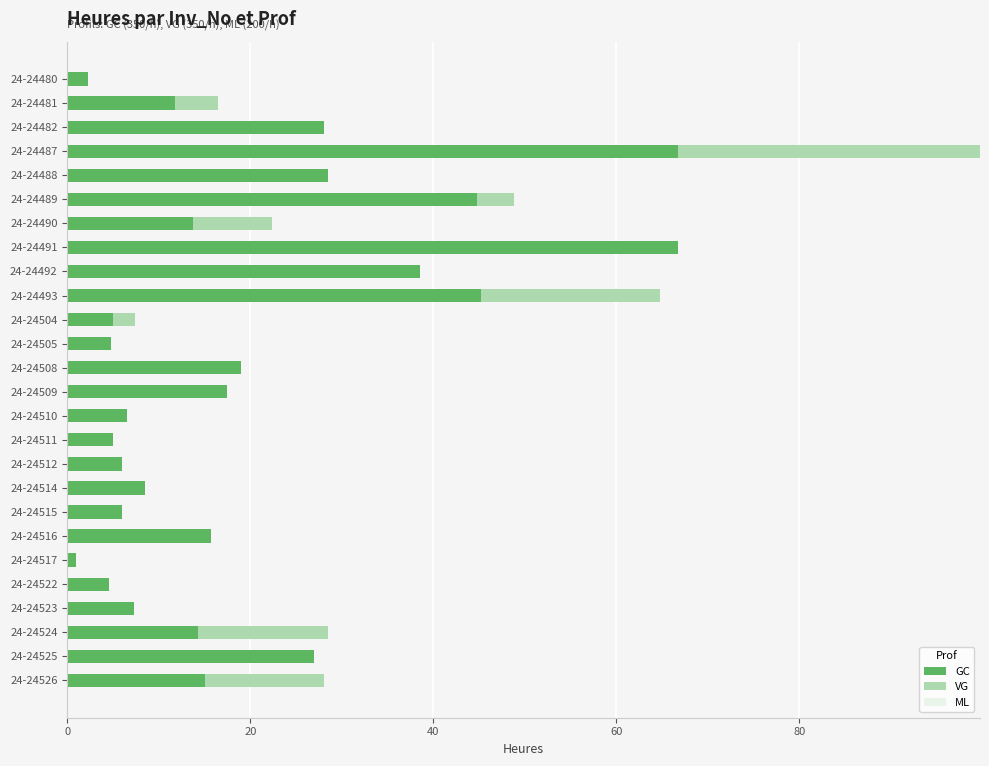

At which category is the sum across all series the highest?

24-24487